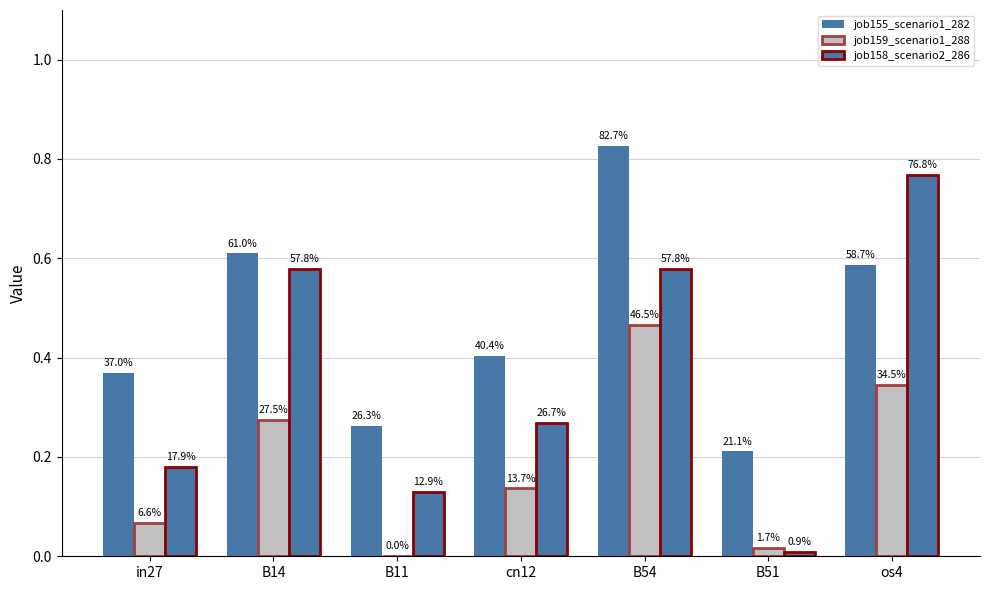

How many groups of bars are there?

7